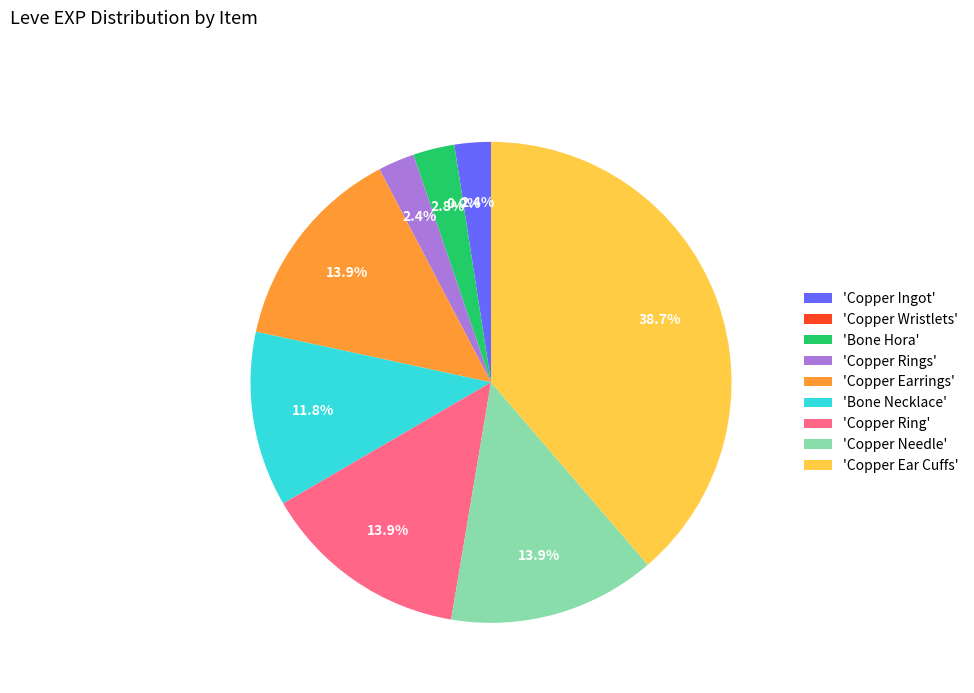

To the nearest percent, what is the average slice percentage?

11%